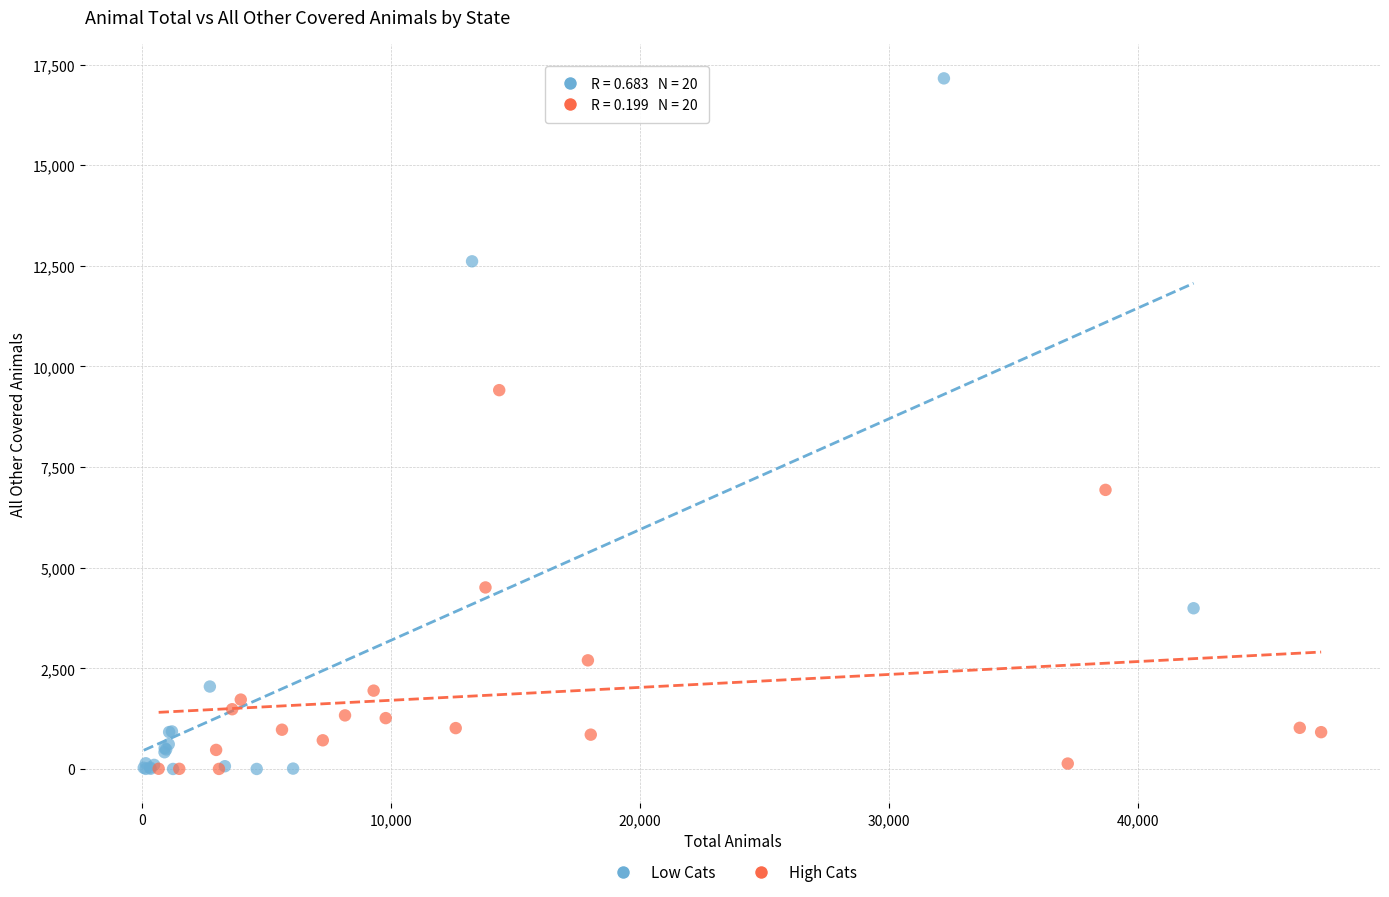

What are all the series names shown in the legend?

Low Cats, High Cats